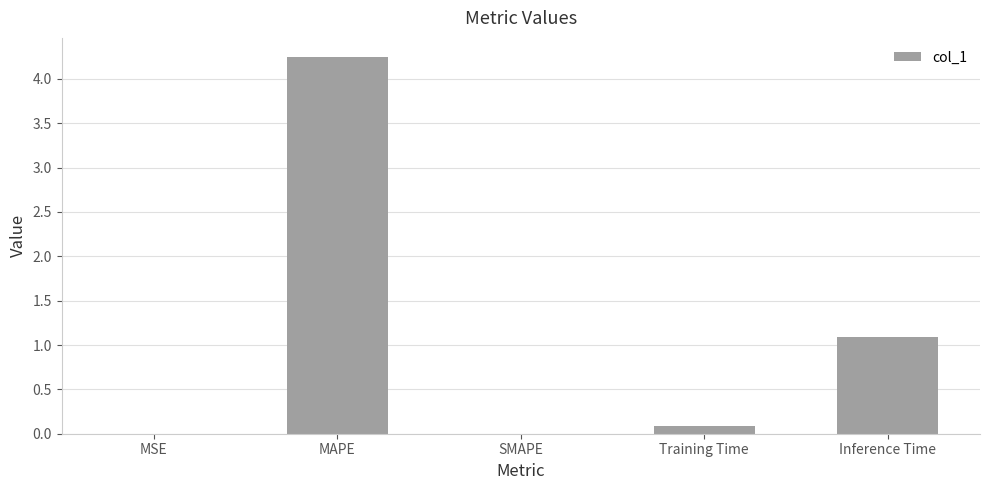

What is the sum of all values?

5.4